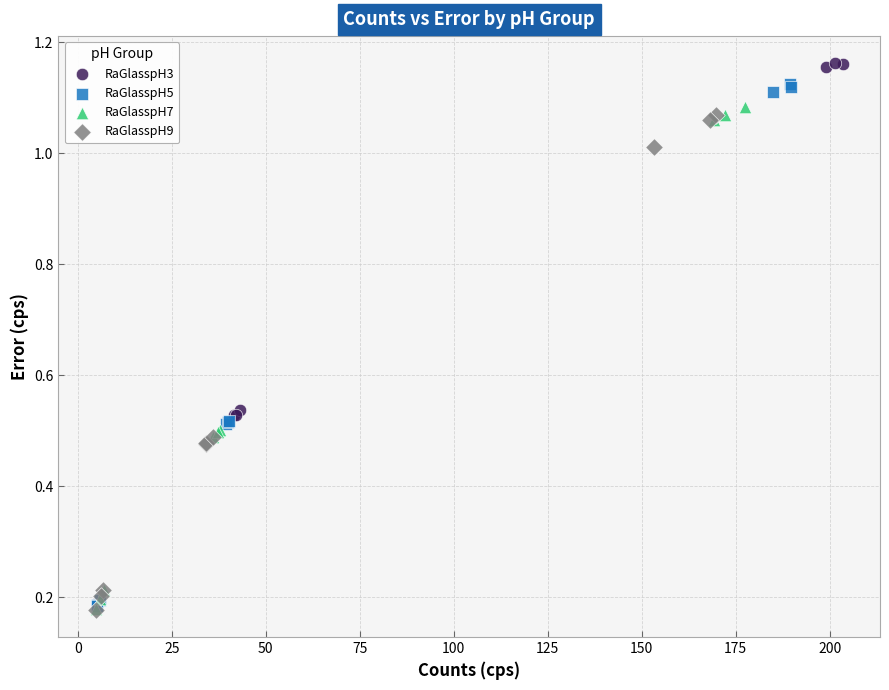

Which series reaches the maximum Y coordinate?

RaGlasspH3